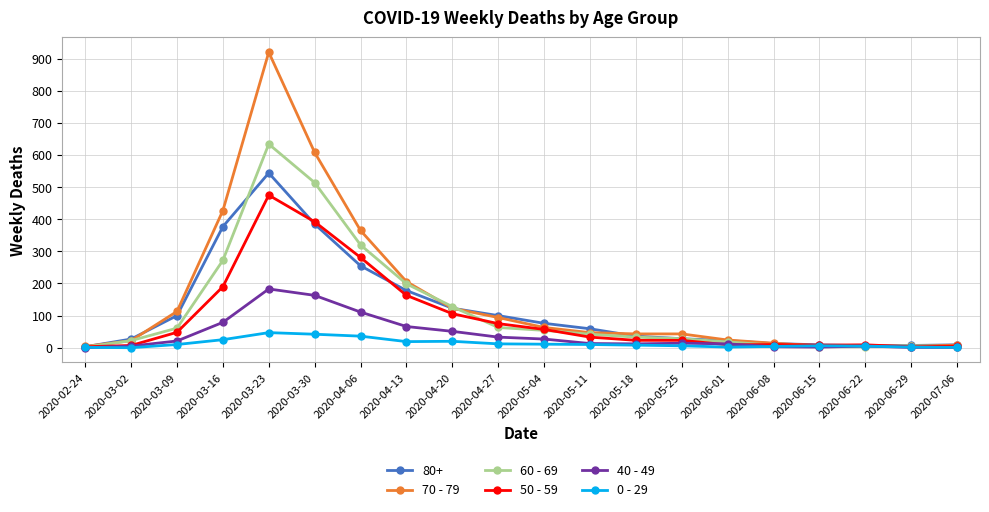

What is the value of the 60 - 69 point at the 5th from the left?

634